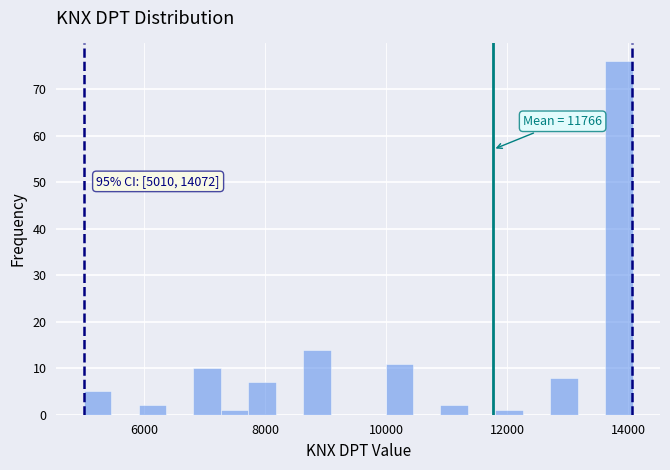

Read against the x-axis, roughly where is the centre of the tallest bar?

13800